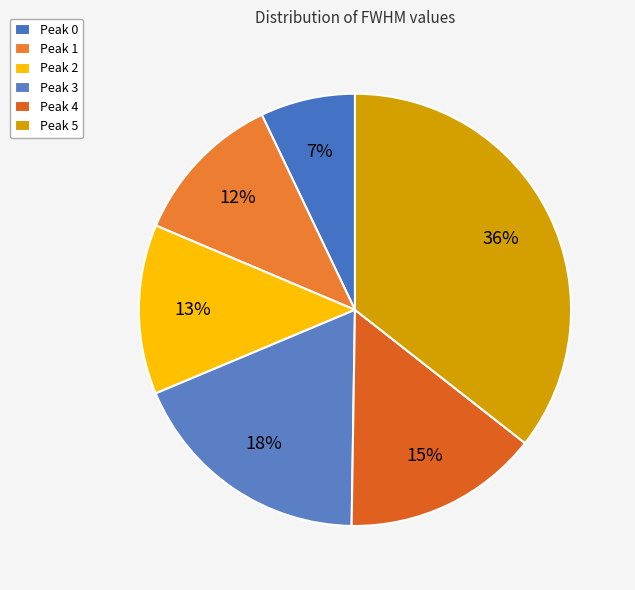

Is there a majority slice in this chart?

No